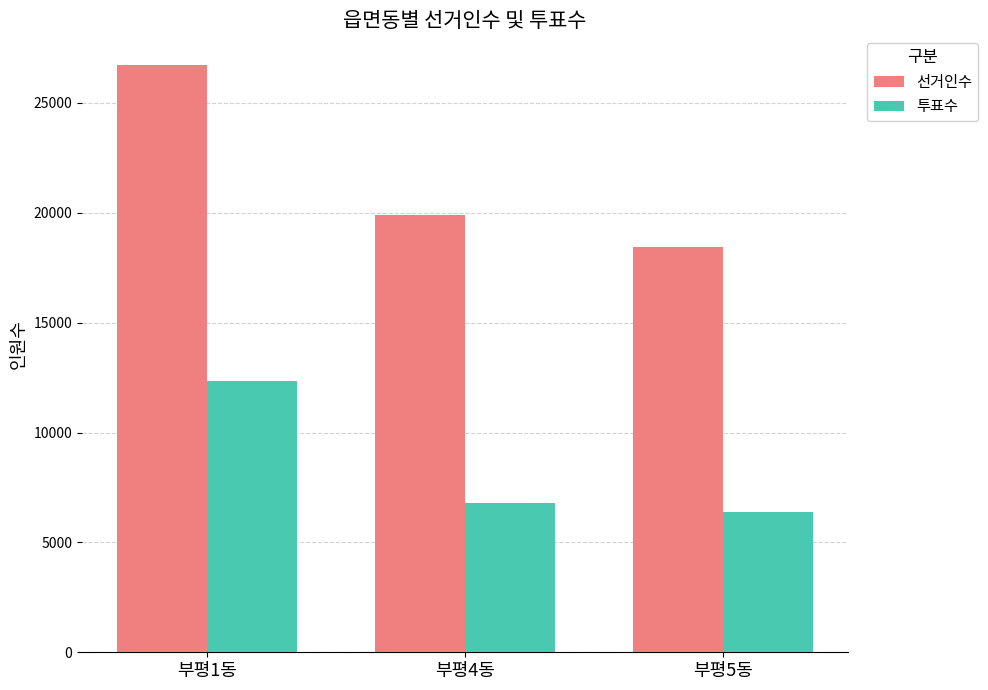

True or false: 투표수 has a value of 10217 at 부평4동.

False